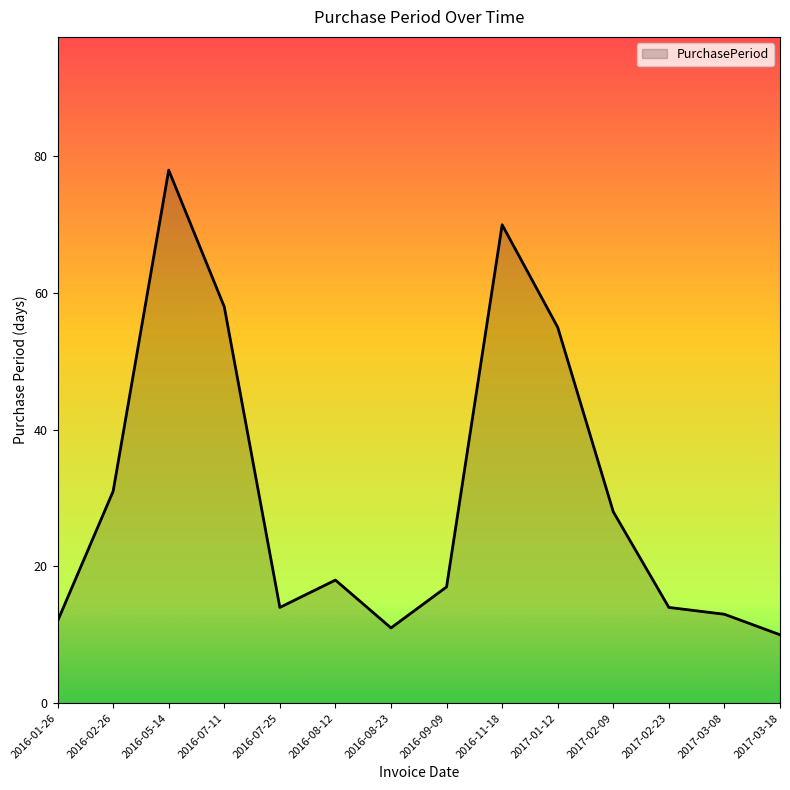

Where is the first local maximum?

2016-05-14